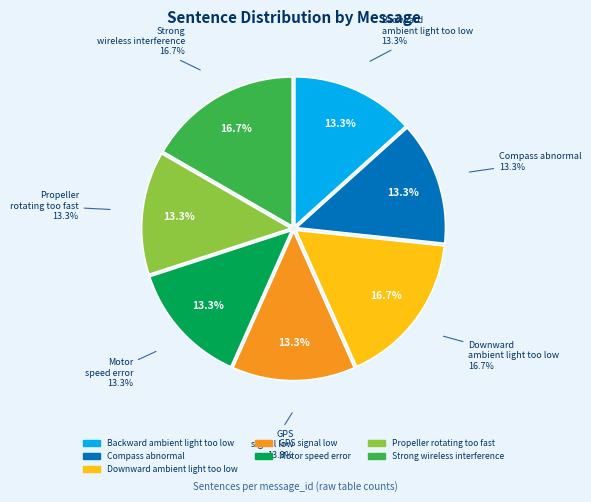

Is Strong wireless interference the majority of the pie?

No